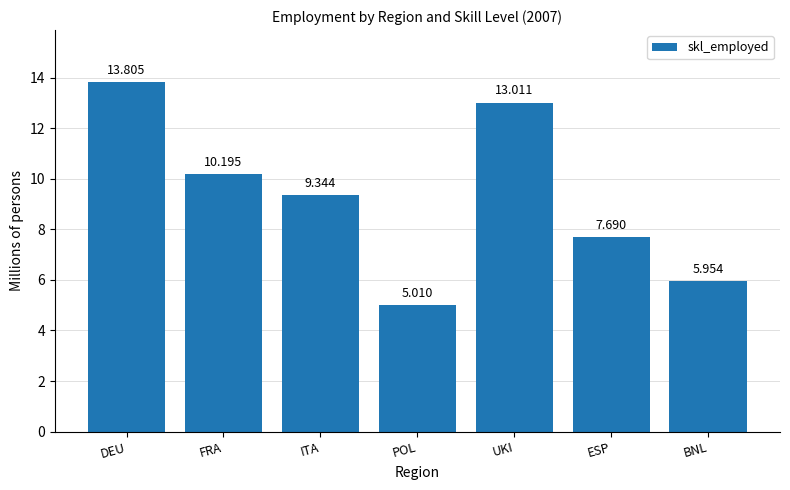

Rank the categories by value from lowest to highest.

POL, BNL, ESP, ITA, FRA, UKI, DEU